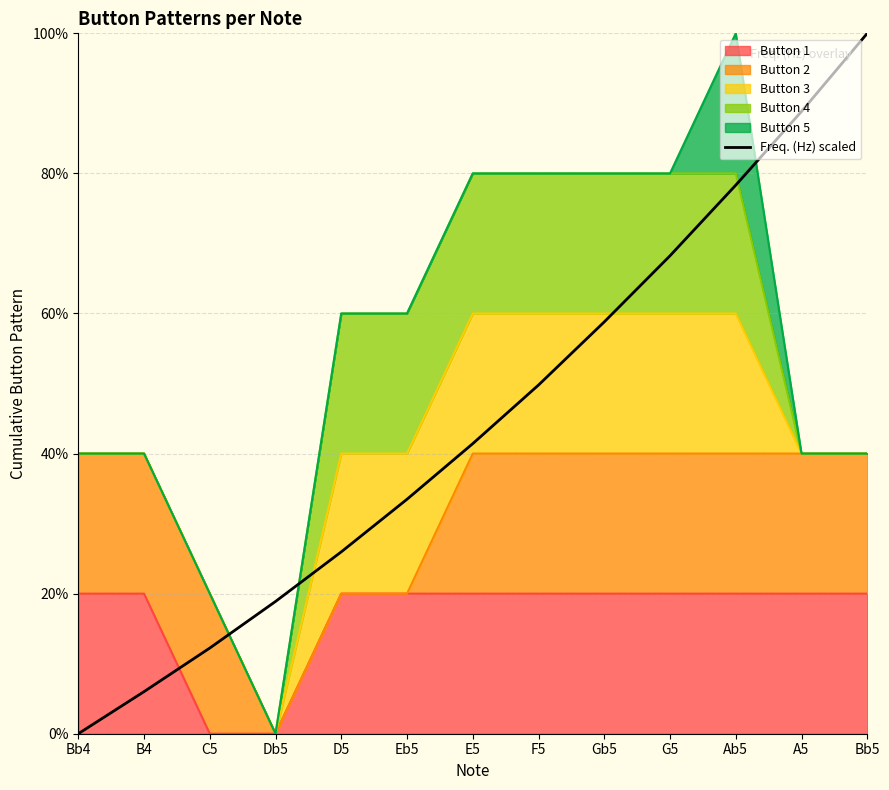

What position from the right is F5?

6